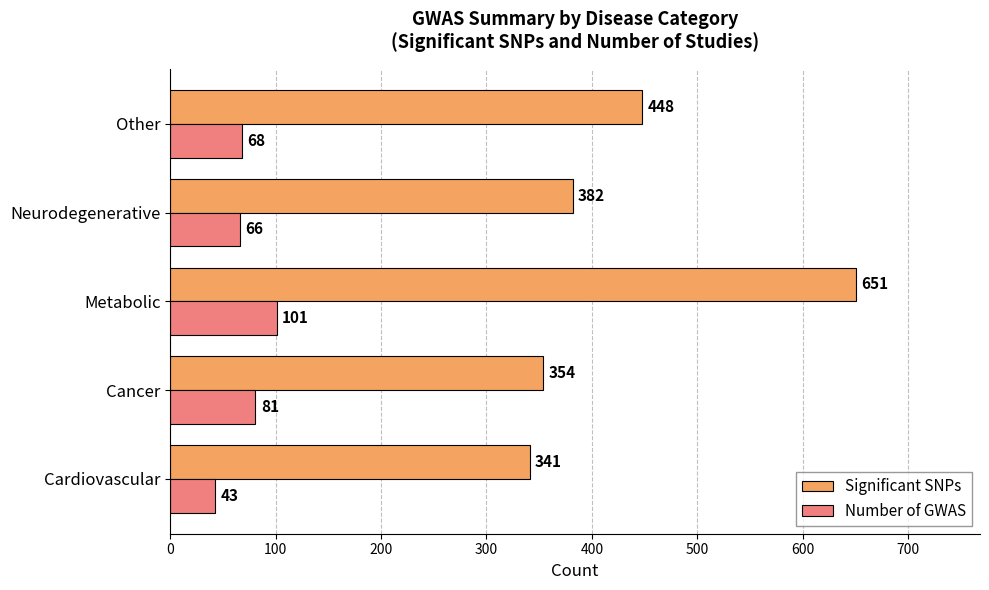

Where is Number of GWAS nearest to the value 72?

Other